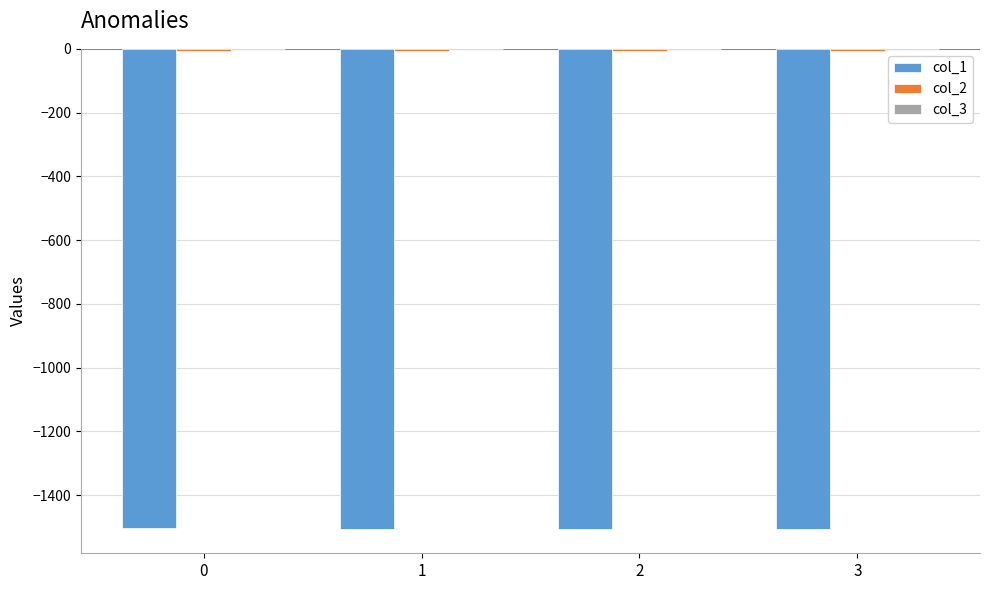

True or false: col_3 has a value of -0.1 at 2.

False